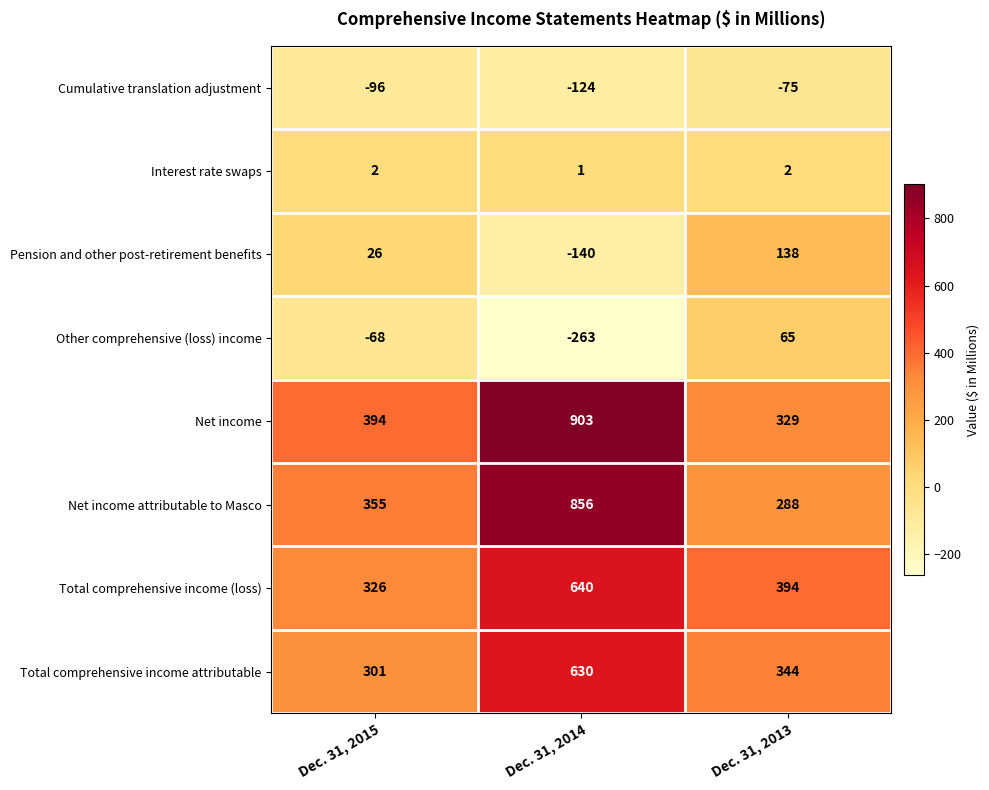

At which category is the sum across all series the highest?

Dec. 31, 2014